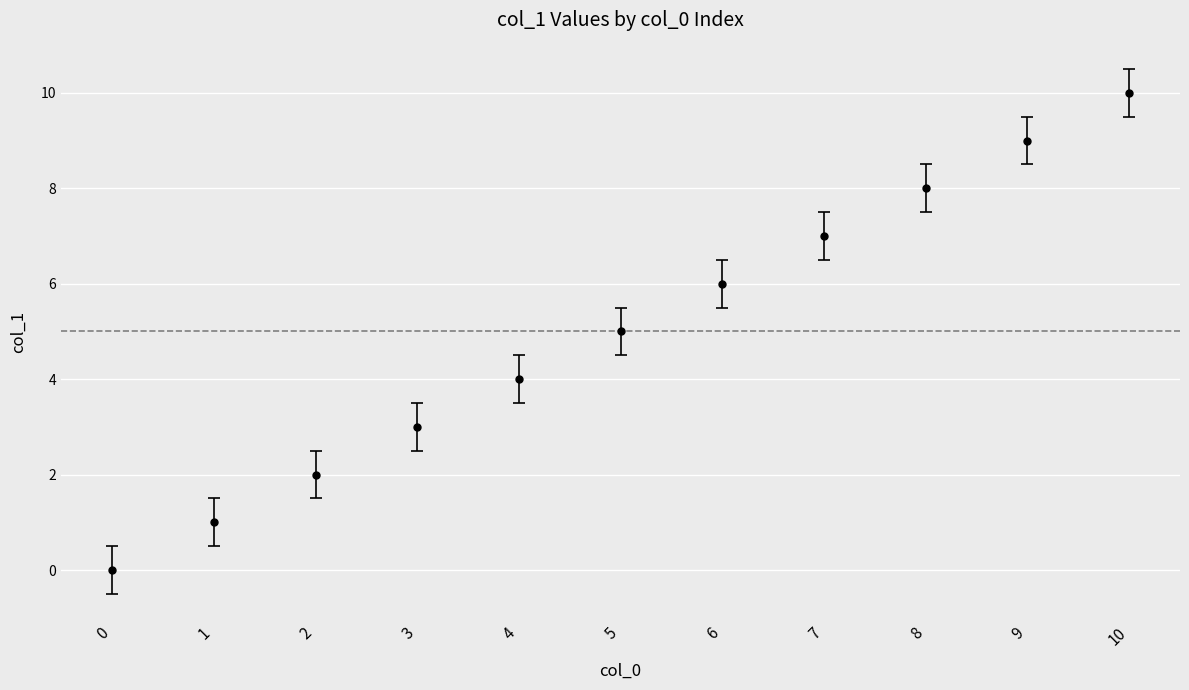

How many distinct data groups are displayed?

1